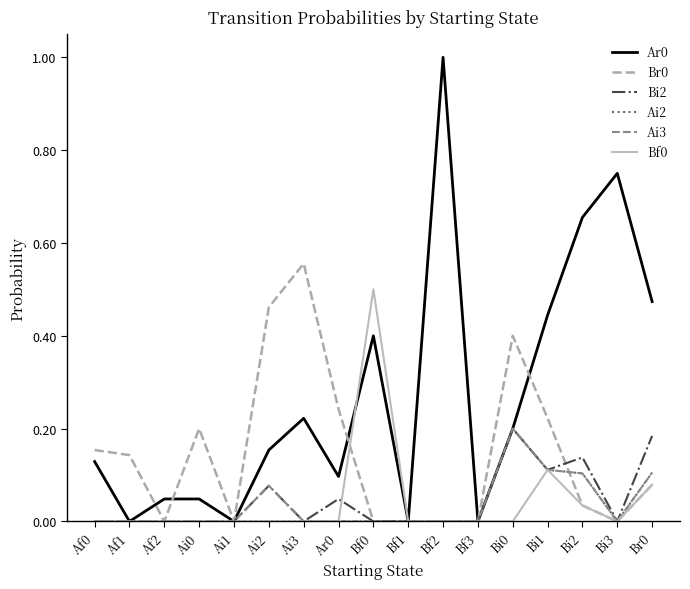

The value of Ar0 at Ai3 is 0.1. True or false?

False